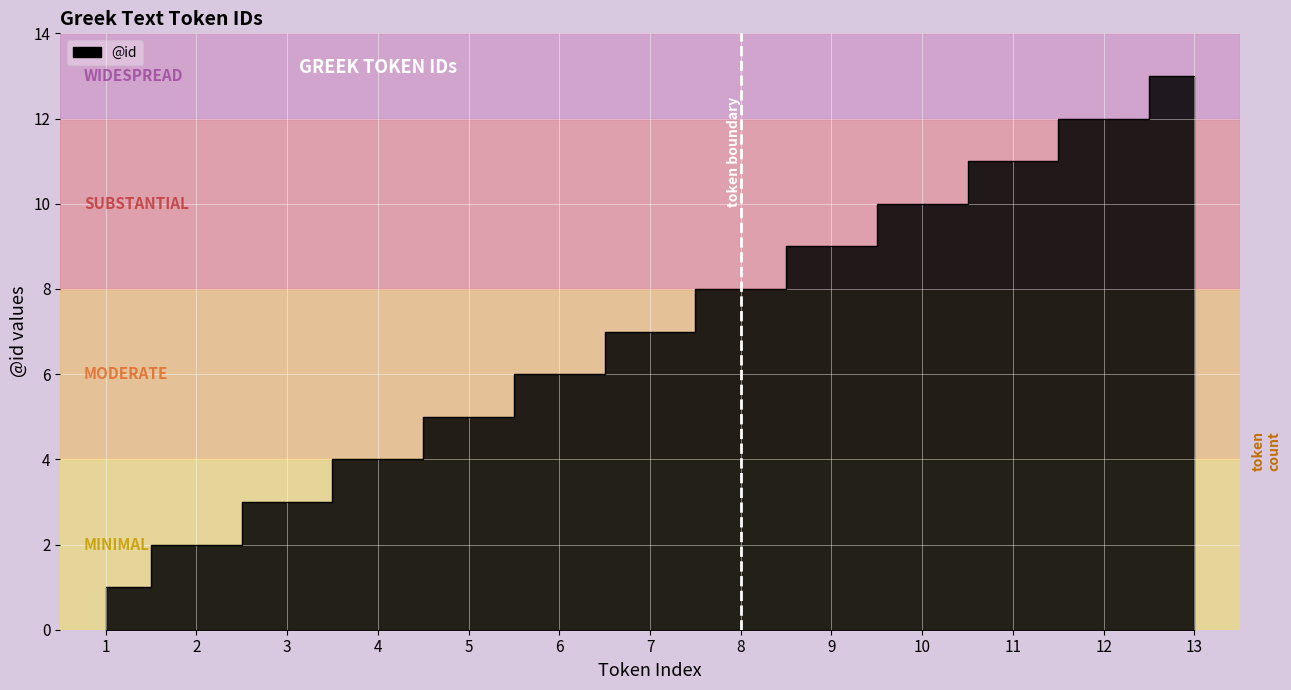

Is it true that the value at 6 is 8?

False